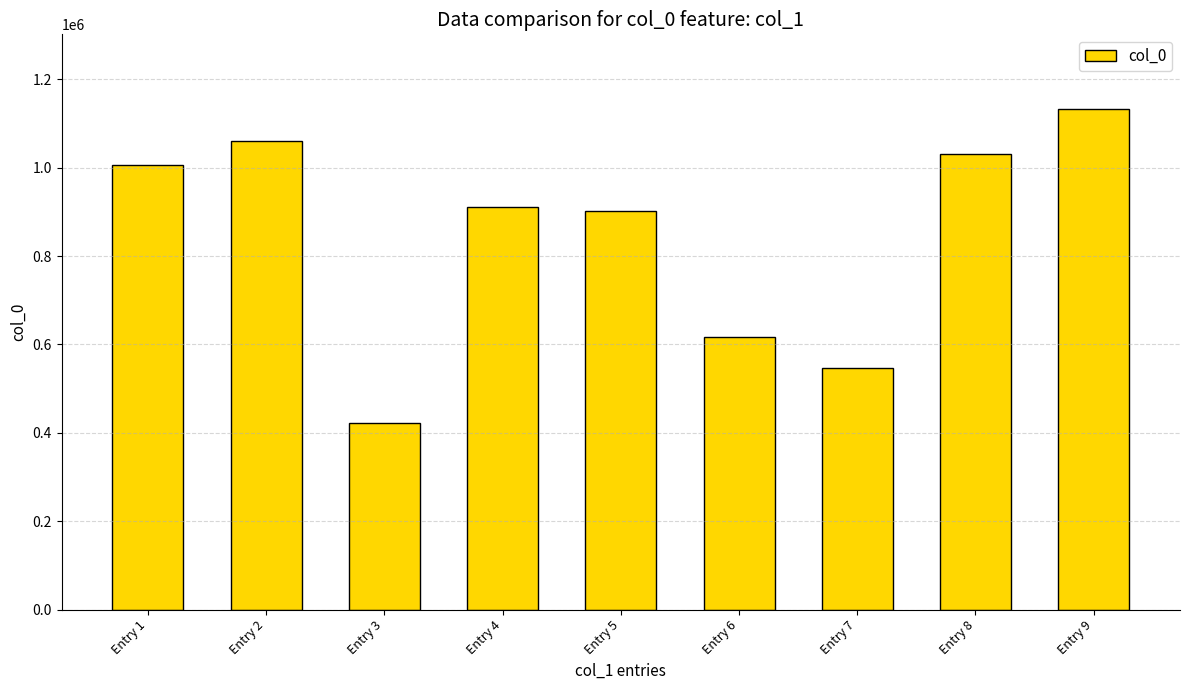

What is the difference between the values at Entry 4 and Entry 2?

148003